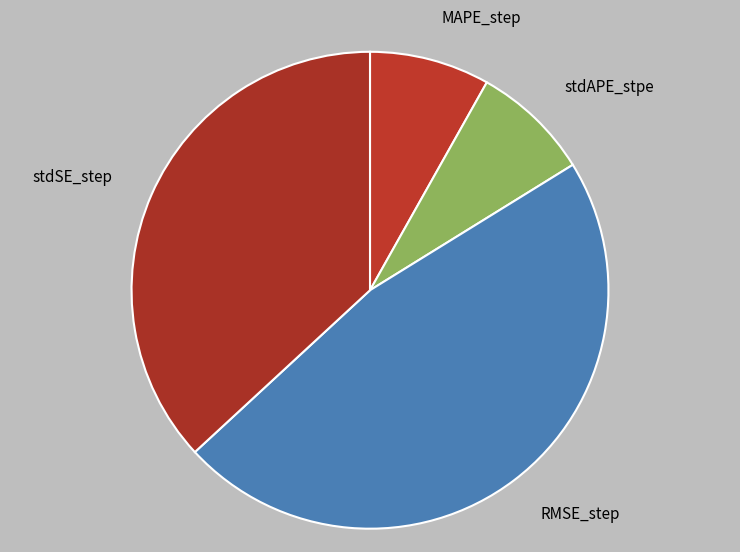

Which has a higher value, stdAPE_stpe or RMSE_step?

RMSE_step